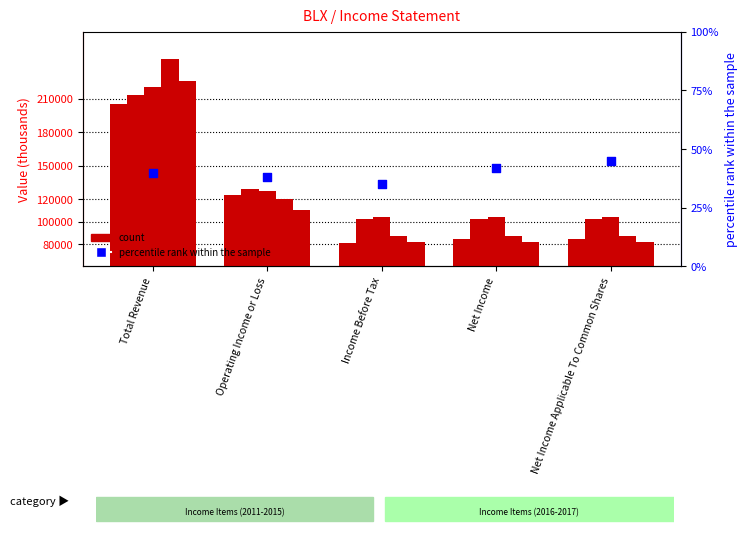

Is the value of 2016 at Net Income Applicable To Common Shares greater than the value of 2014 at Net Income Applicable To Common Shares?

No